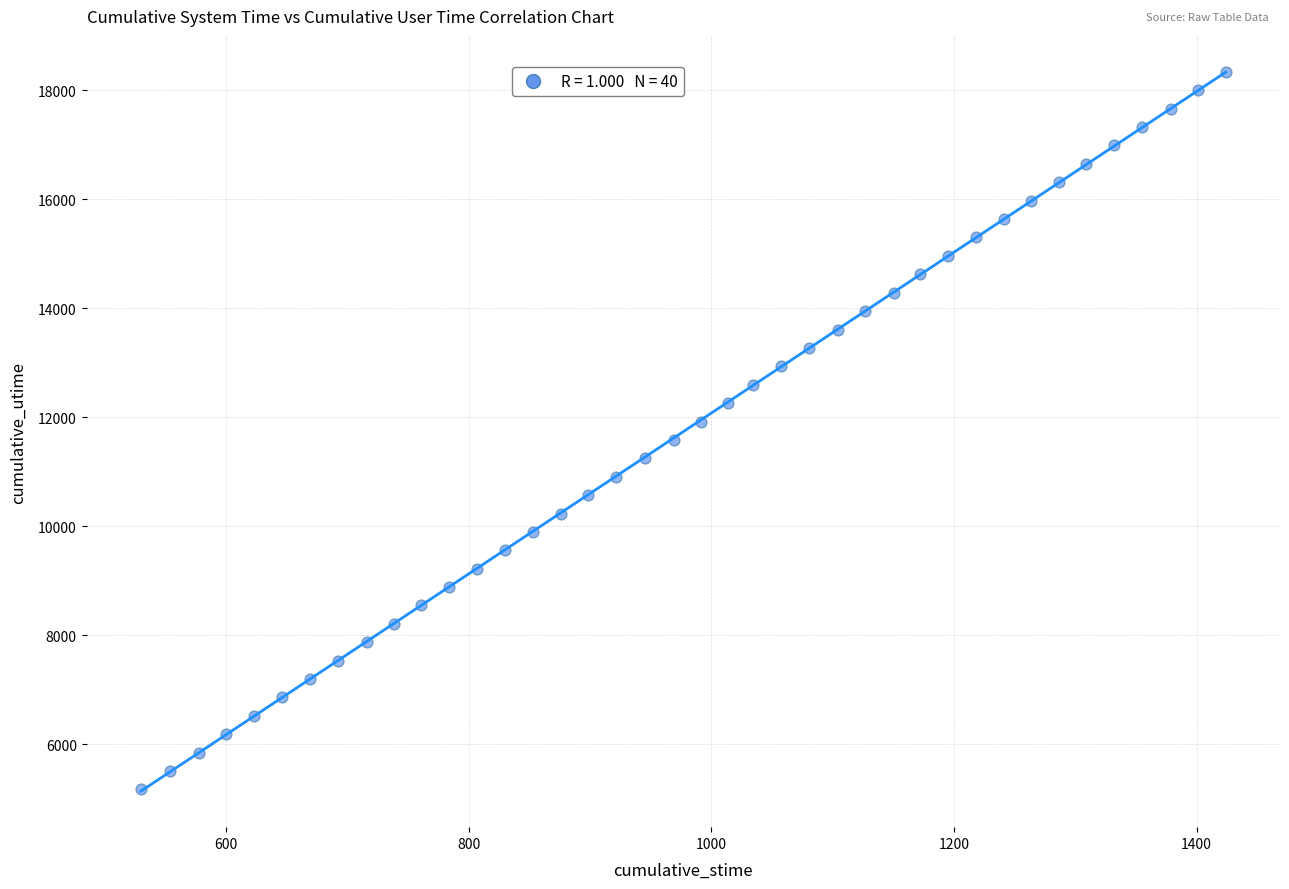

What is the range of X values (max minus min)?

894.2